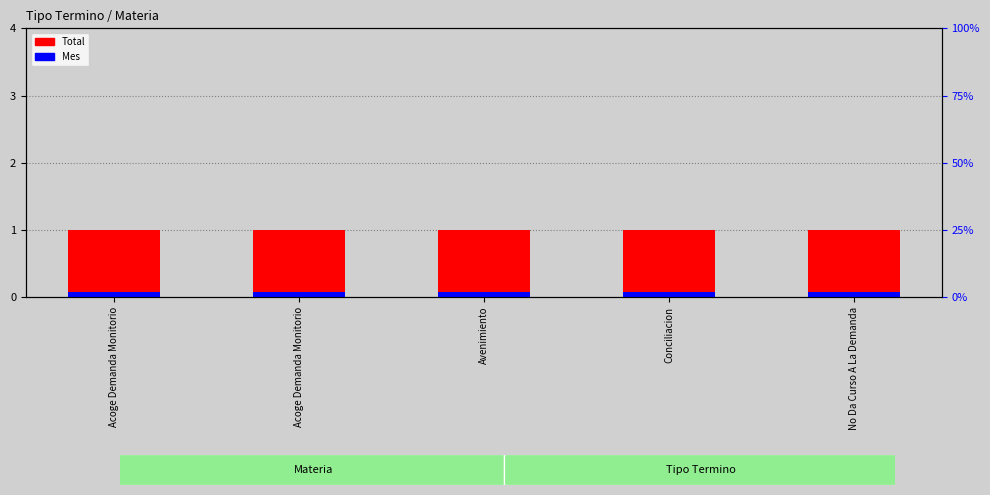

How many distinct data groups are displayed?

2